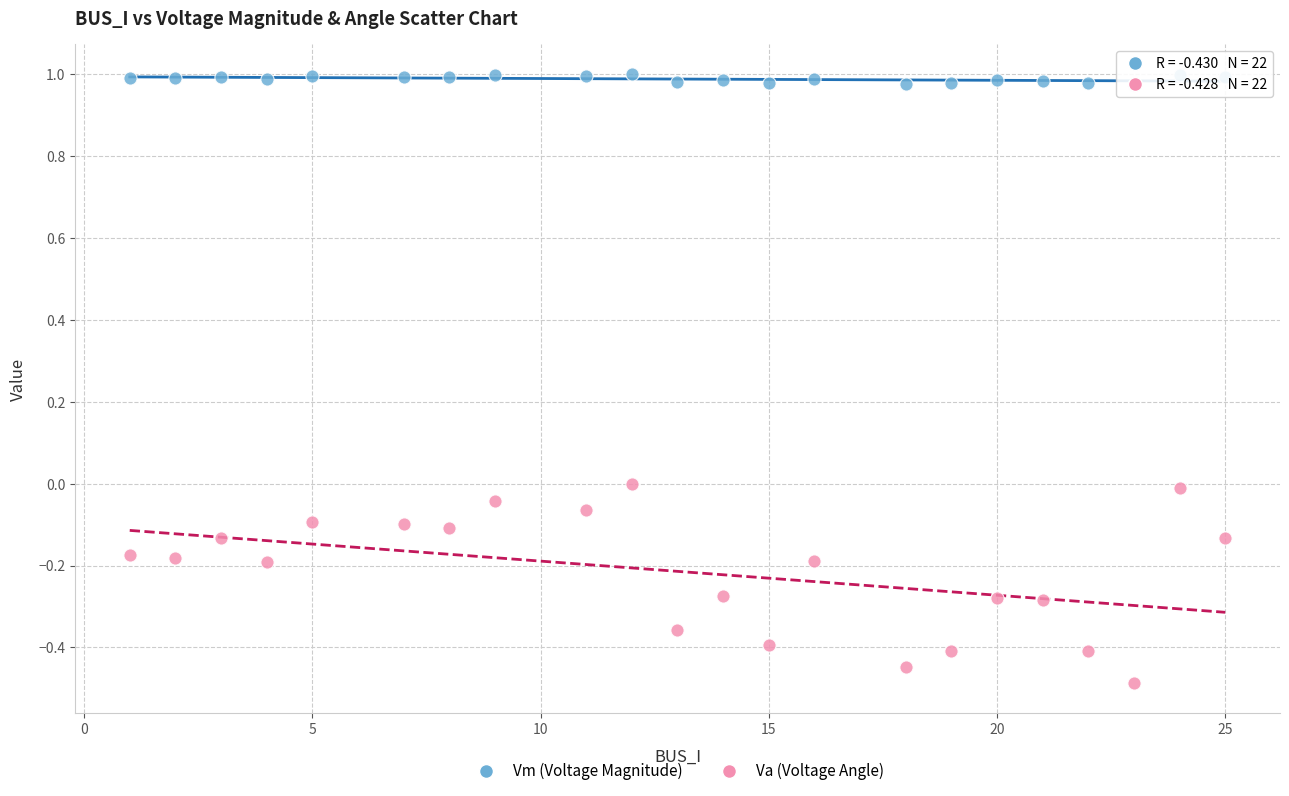

What are all the series names shown in the legend?

Vm (Voltage Magnitude), Va (Voltage Angle)